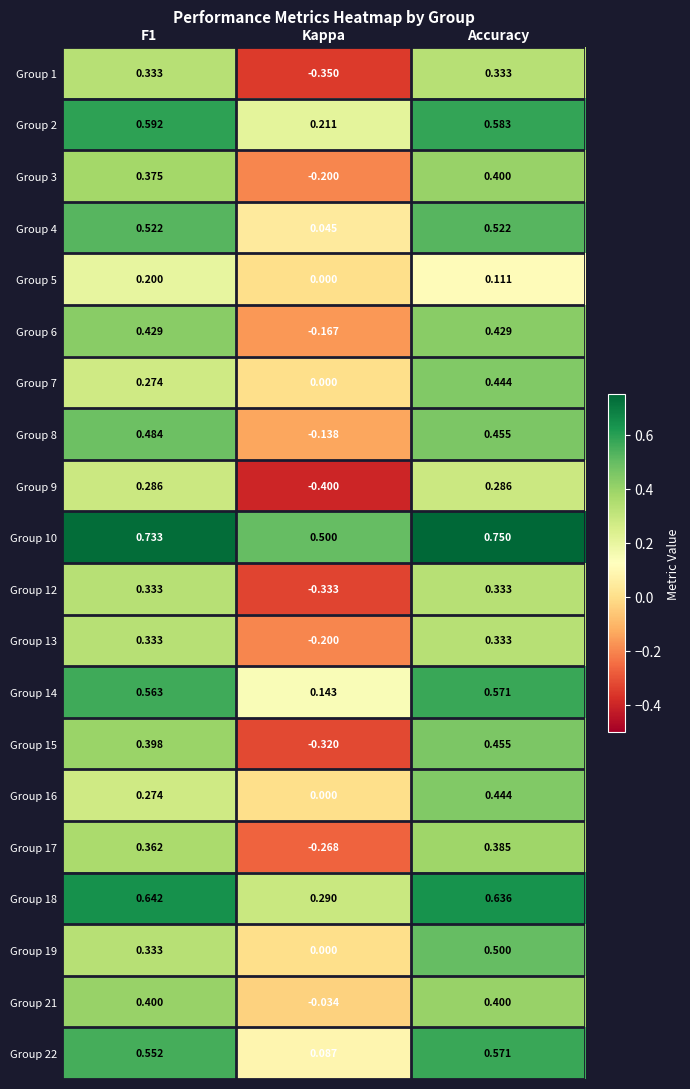

What is the total value across all series at Accuracy?

8.9